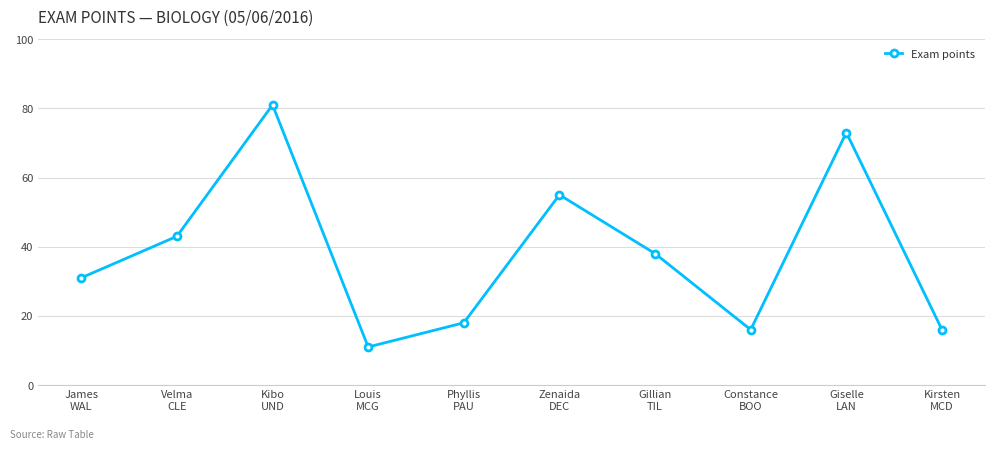

True or false: there are more than 2 points higher than both neighbors.

True